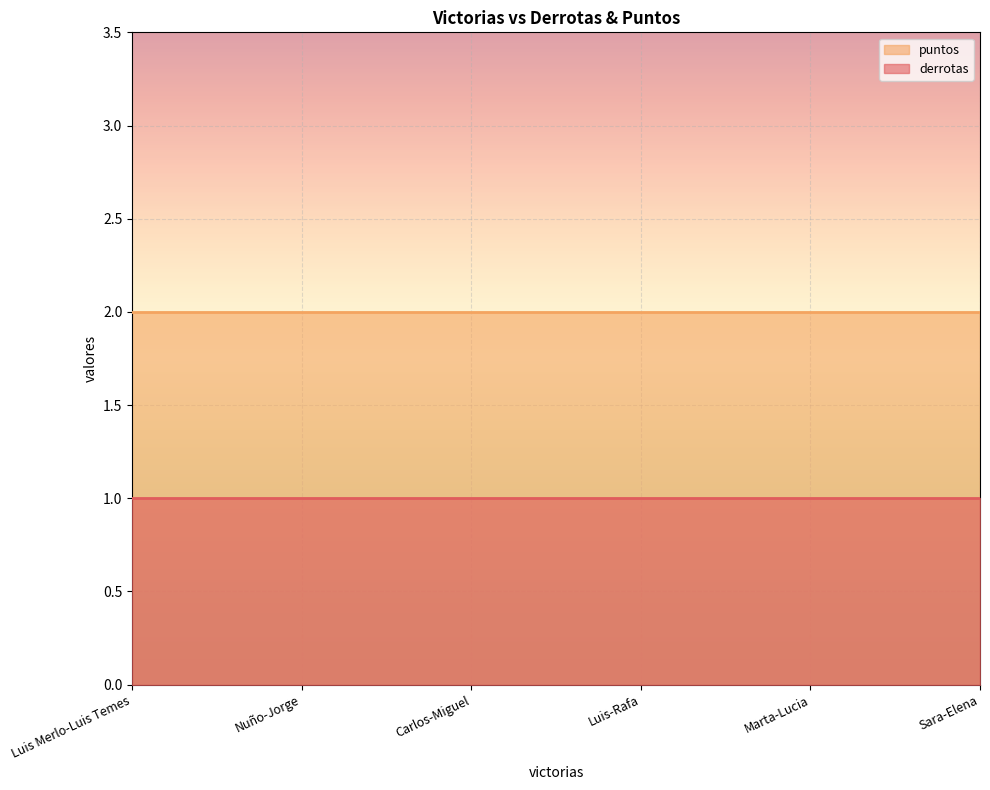

Is the value of derrotas at Sara-Elena greater than the value of puntos at Luis-Rafa?

No